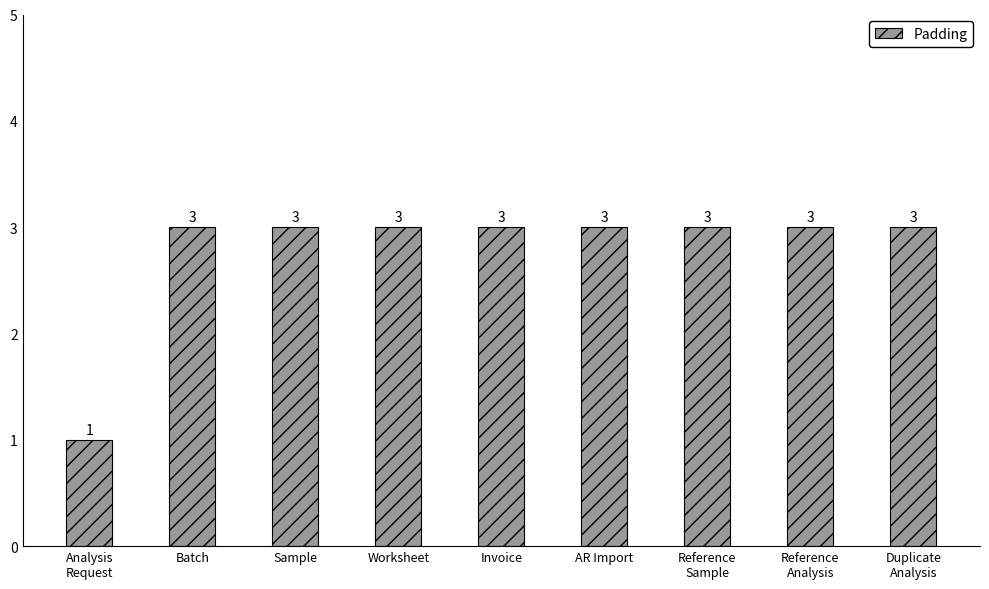

Is it true that the value at Analysis
Request is 0?

False